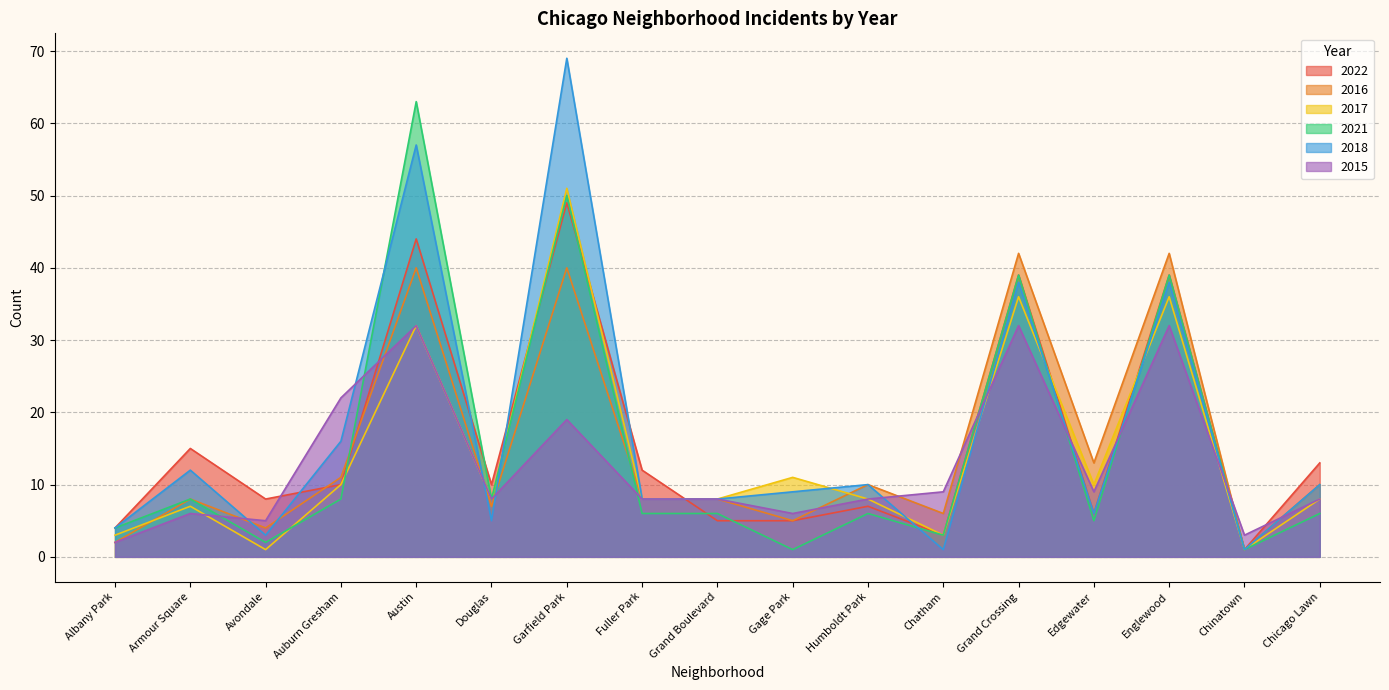

Reading left to right, extract all data points from this chart.

2022: 4	15	8	10	44	10	49	12	5	5	7	3	39	6	39	1	13
2016: 2	8	4	11	40	7	40	8	8	5	10	6	42	13	42	1	10
2017: 3	7	1	10	32	8	51	8	8	11	8	3	36	10	36	1	8
2021: 4	8	2	8	63	8	50	6	6	1	6	3	39	5	39	1	6
2018: 4	12	3	16	57	5	69	8	8	9	10	1	38	6	38	1	10
2015: 2	6	5	22	32	8	19	8	8	6	8	9	32	9	32	3	8